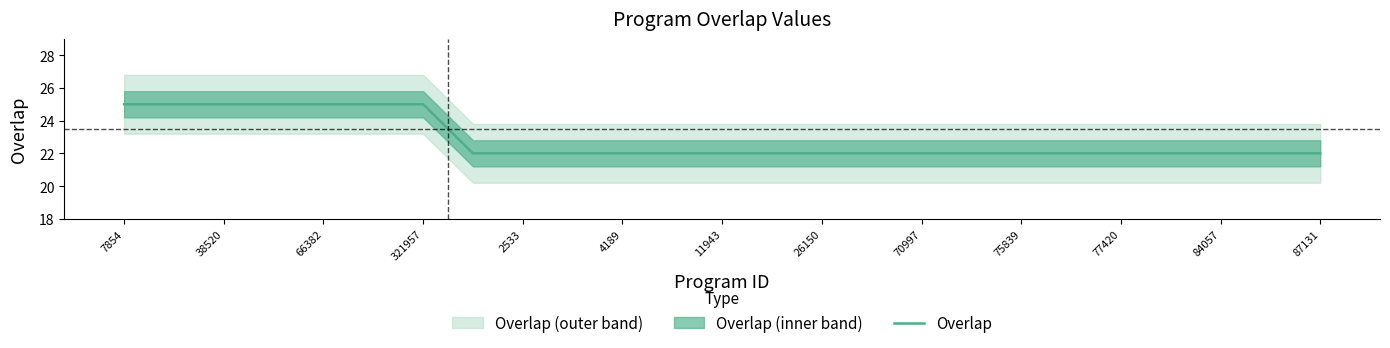

What is the highest value of the Overlap series?

25